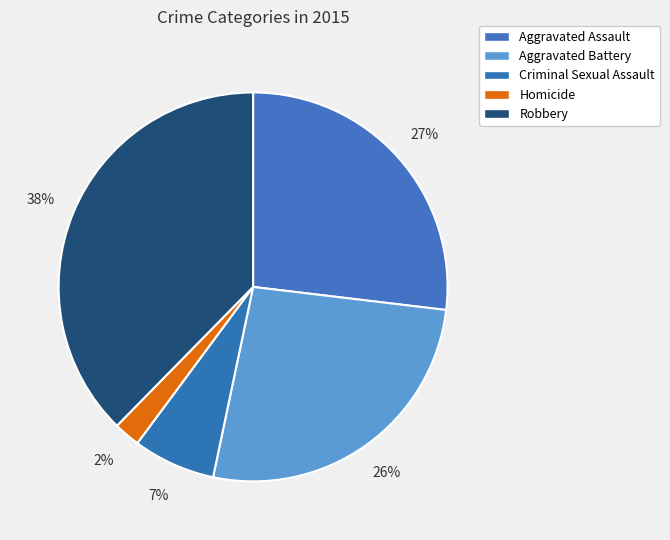

Count the number of slices in the pie.

5